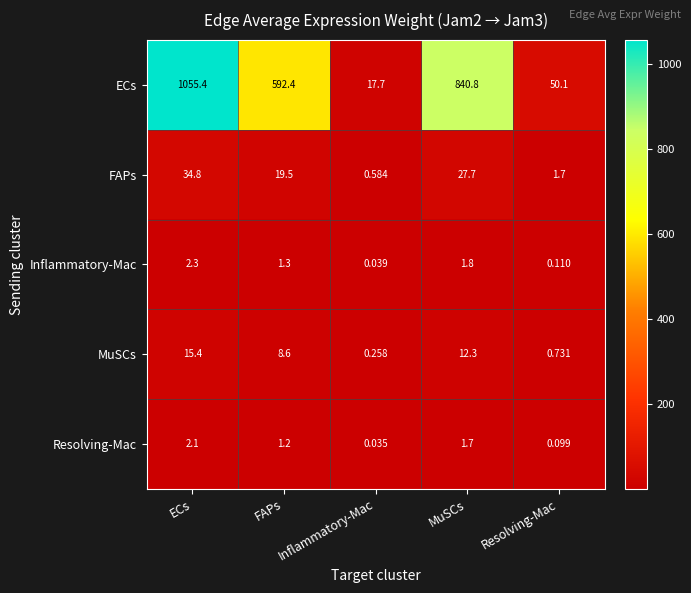

At which category is the sum across all series the highest?

ECs